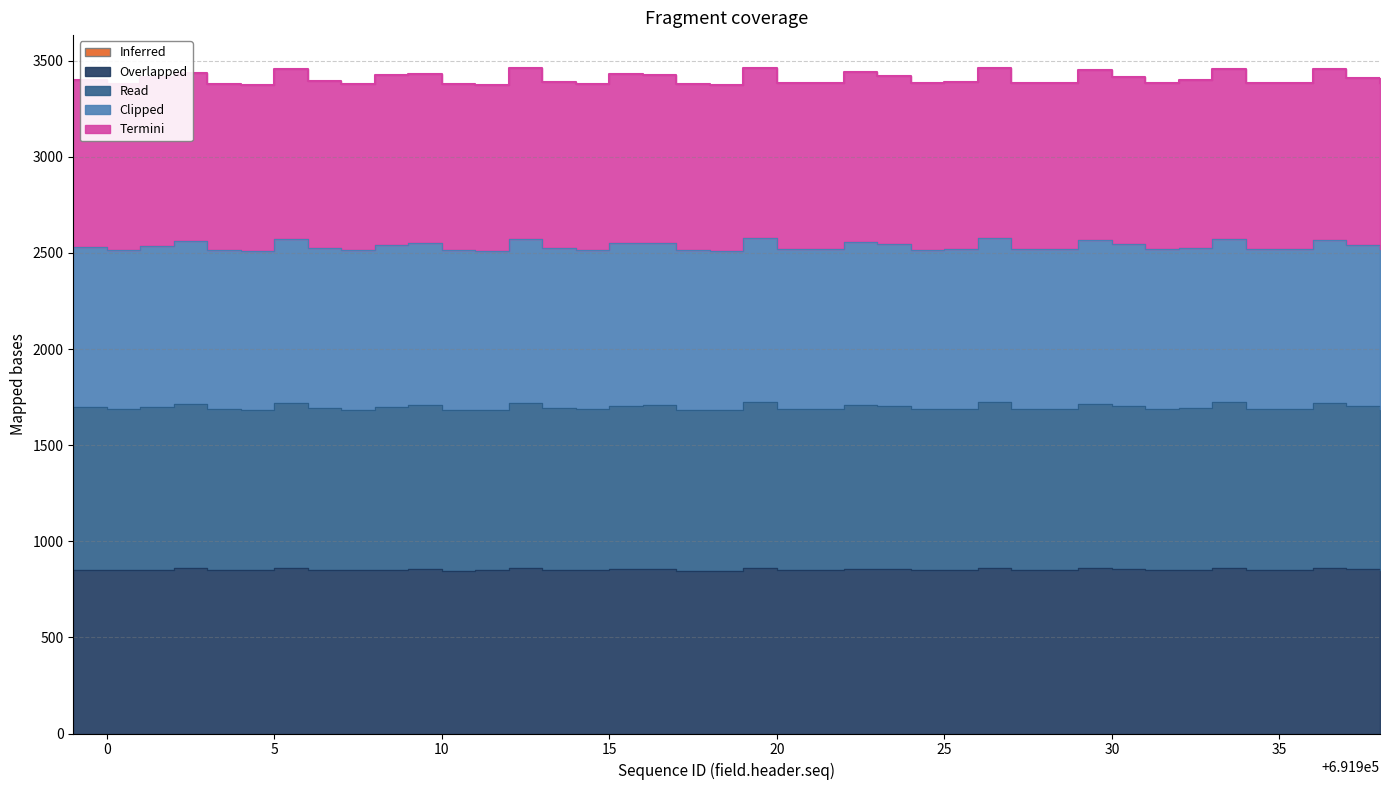

Which category has the lowest value in the data13 series?

691918